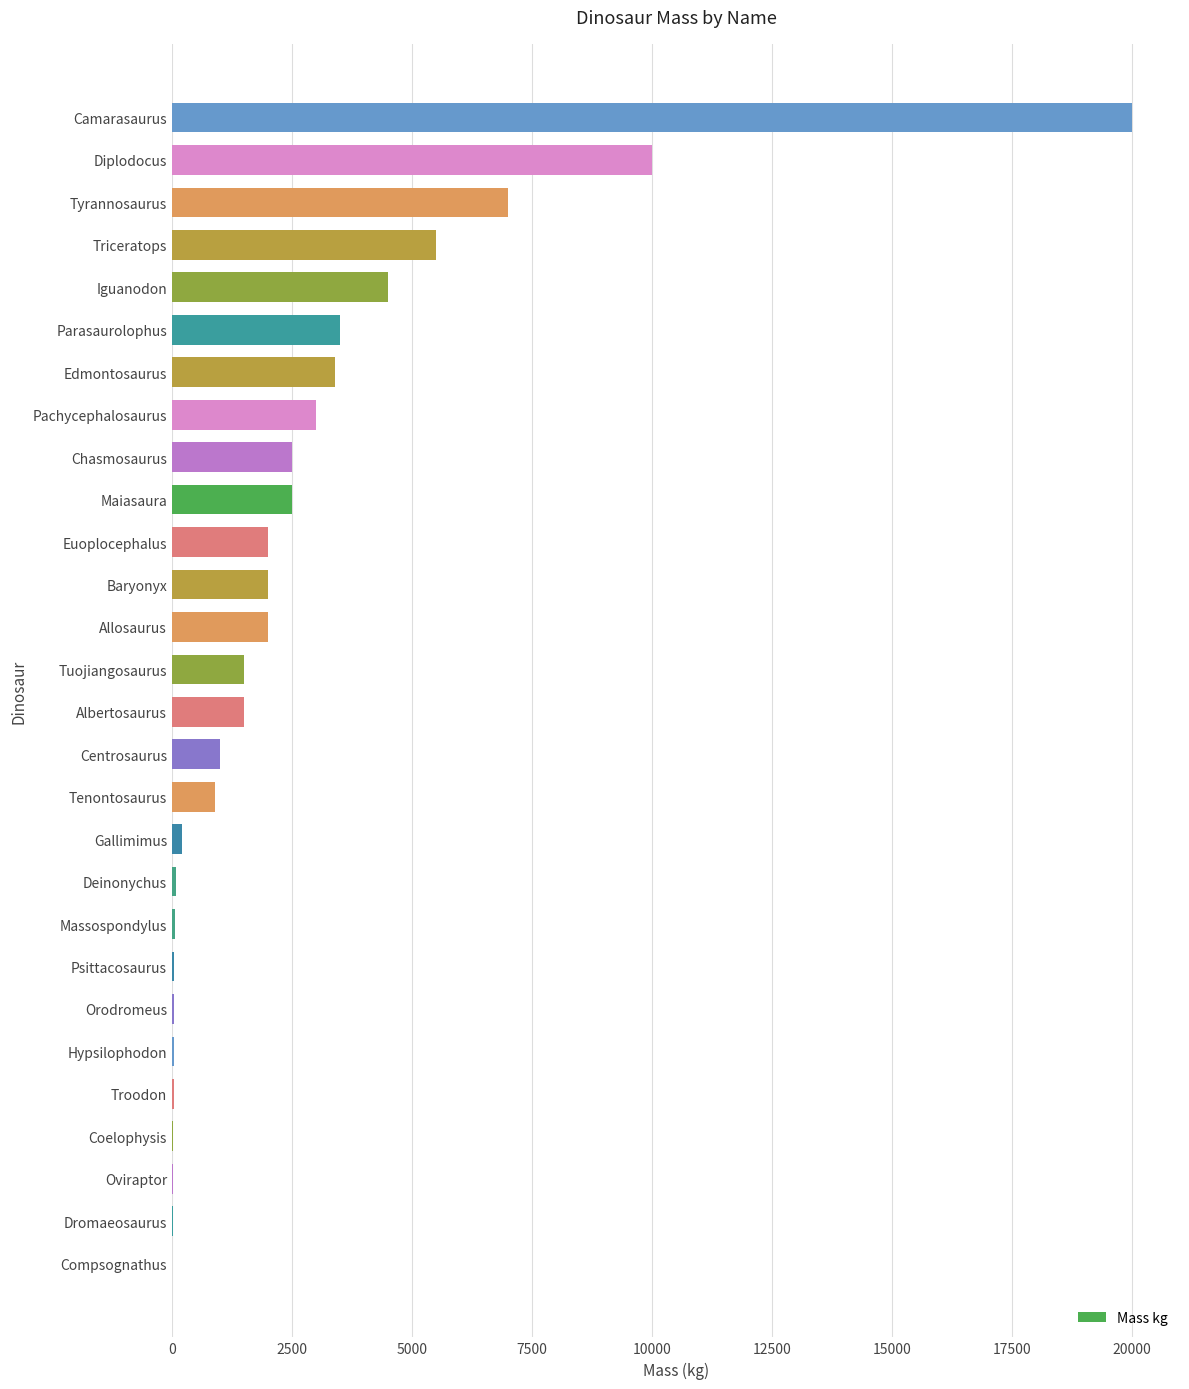

Which has a higher value, Euoplocephalus or Gallimimus?

Euoplocephalus